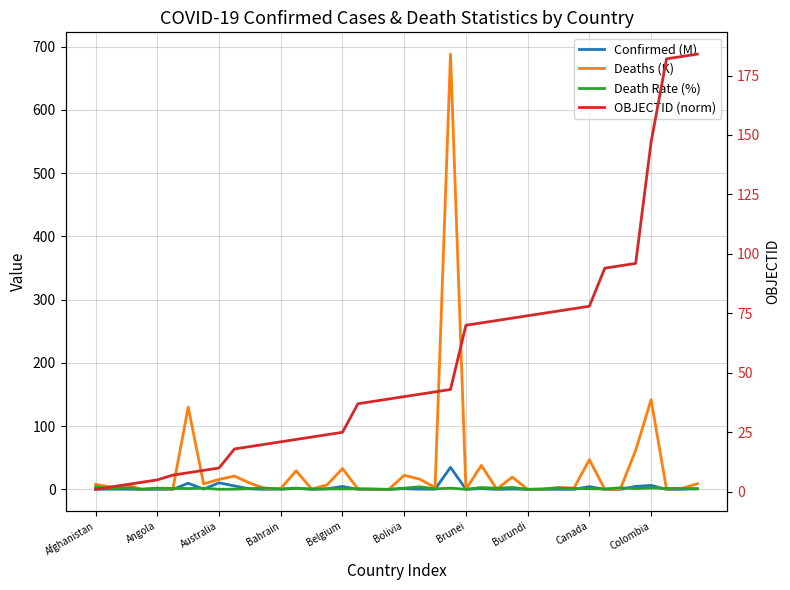

Where is the first local maximum for Death Rate (%)?

Australia